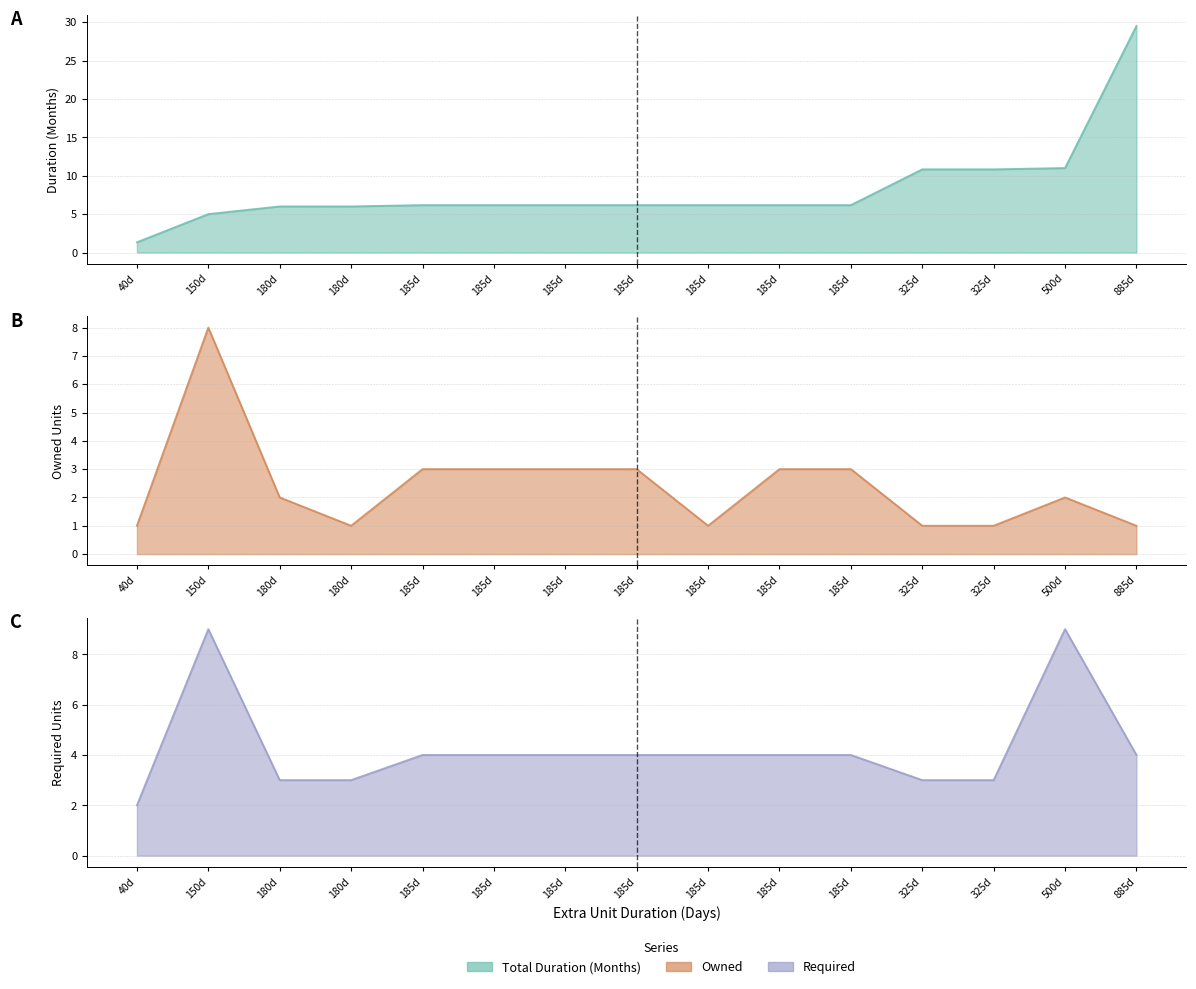

How many lines are shown in the chart?

3